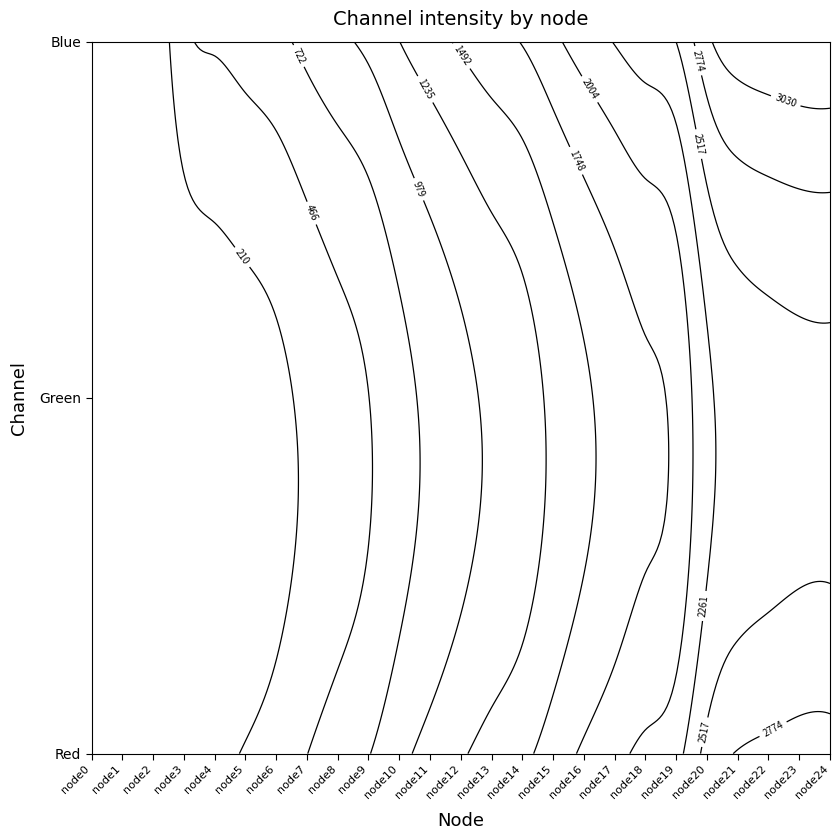

List the series in order of their peak value, highest first.

Blue, Red, Green